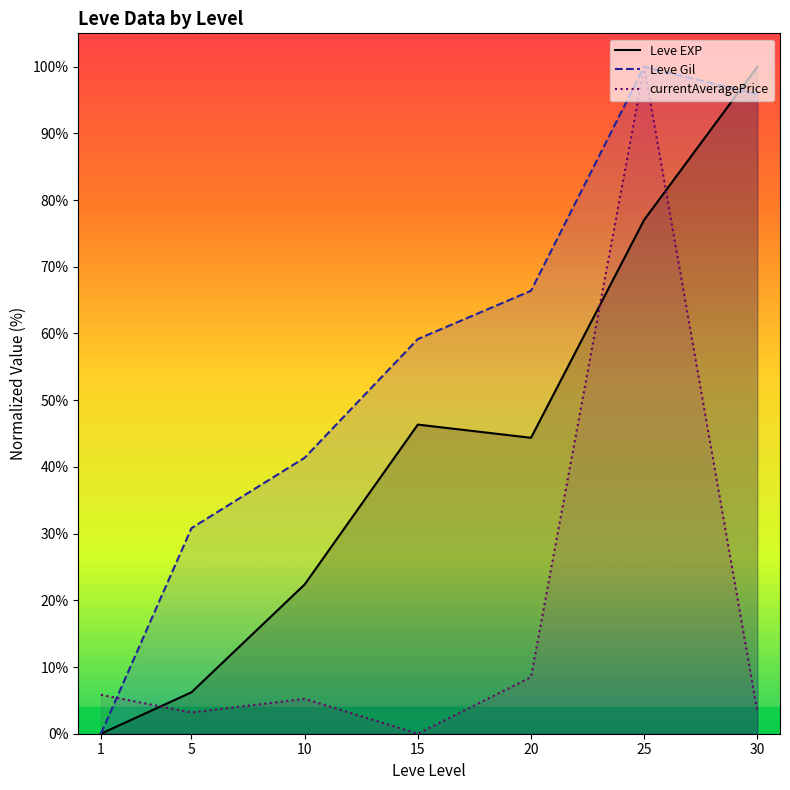

What is the greatest value displayed?

100.0